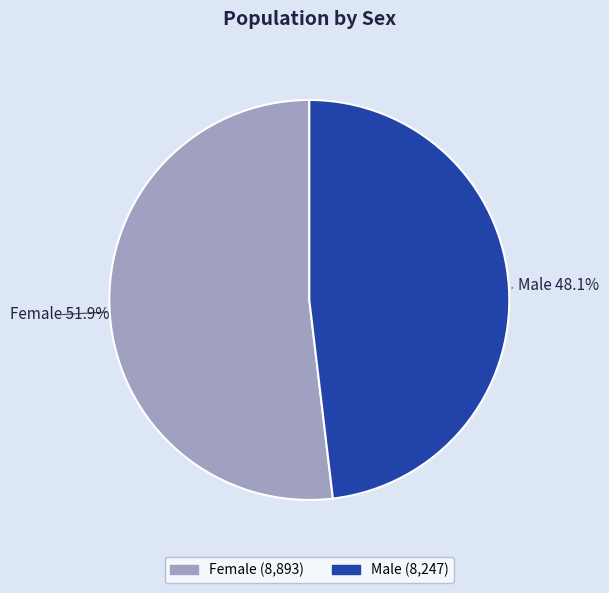

How many slices are in this pie chart?

2